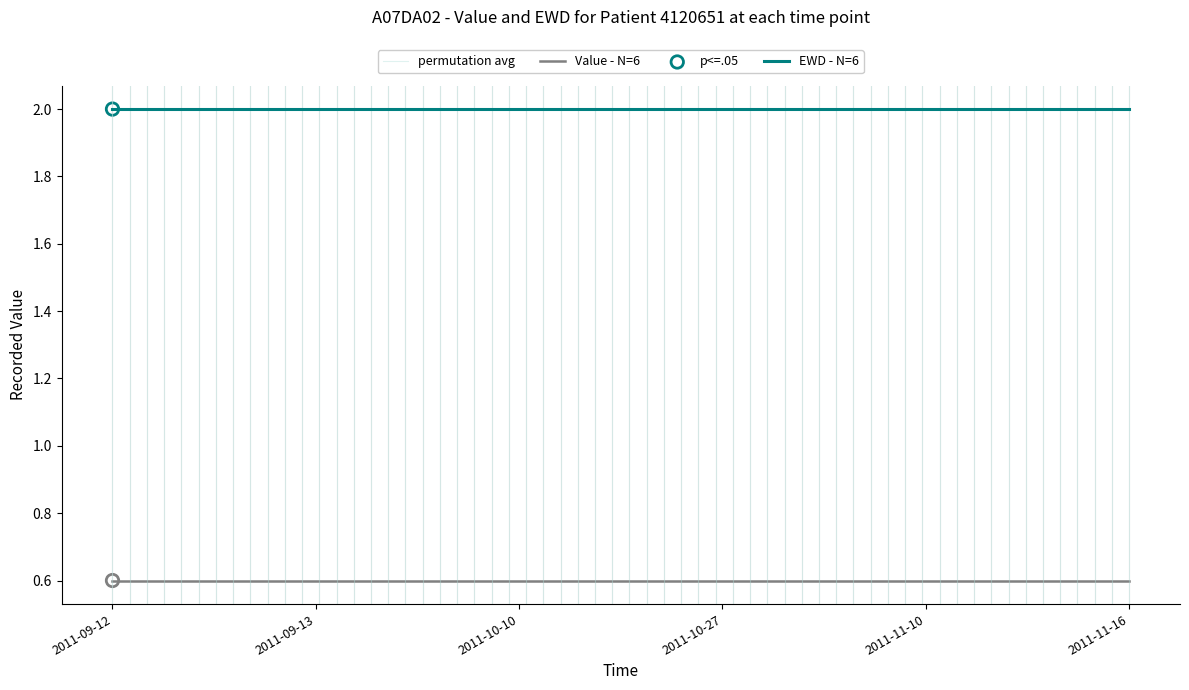

Which series has the largest Y range (max minus min)?

Value - N=6